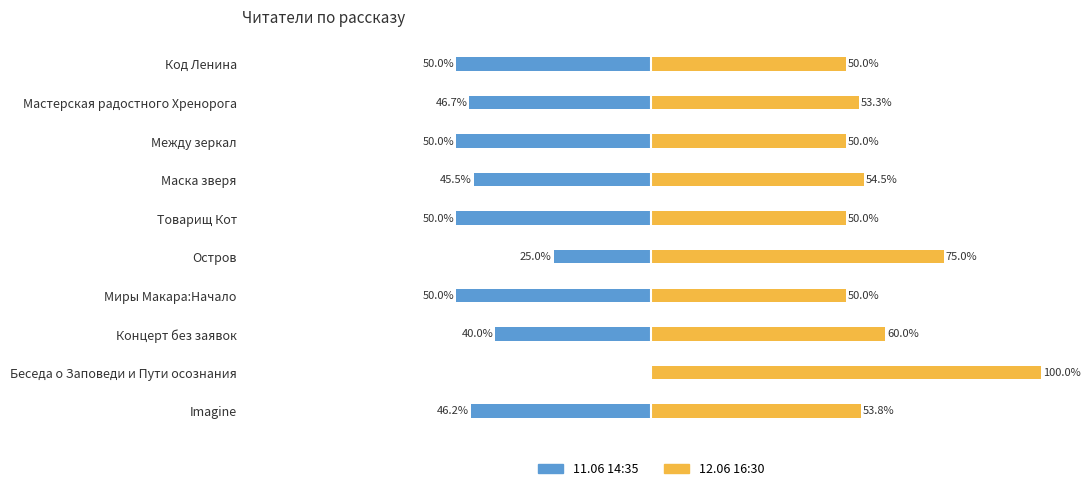

How many categories are shown in the chart?

10